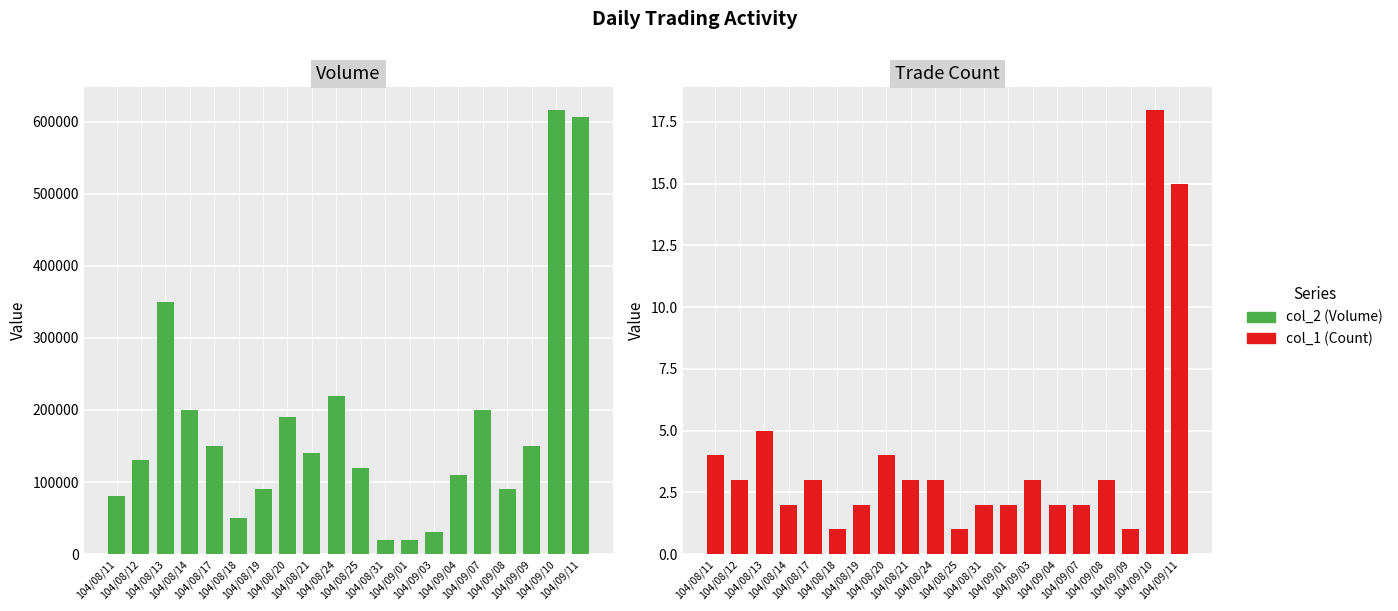

Which series has the widest spread of values?

col_2 (Volume)